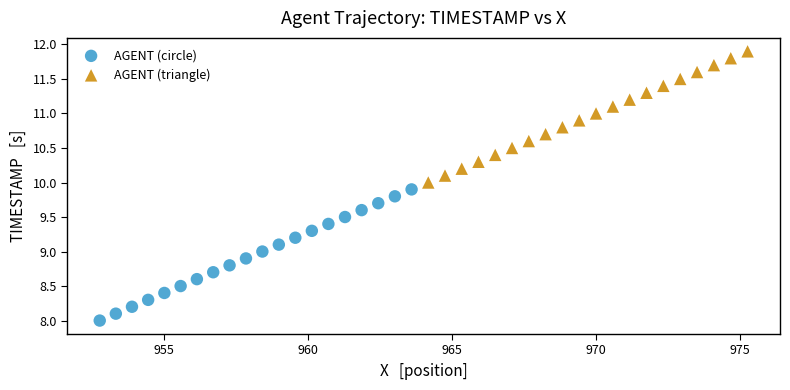

Which series reaches the maximum Y coordinate?

AGENT (triangle)